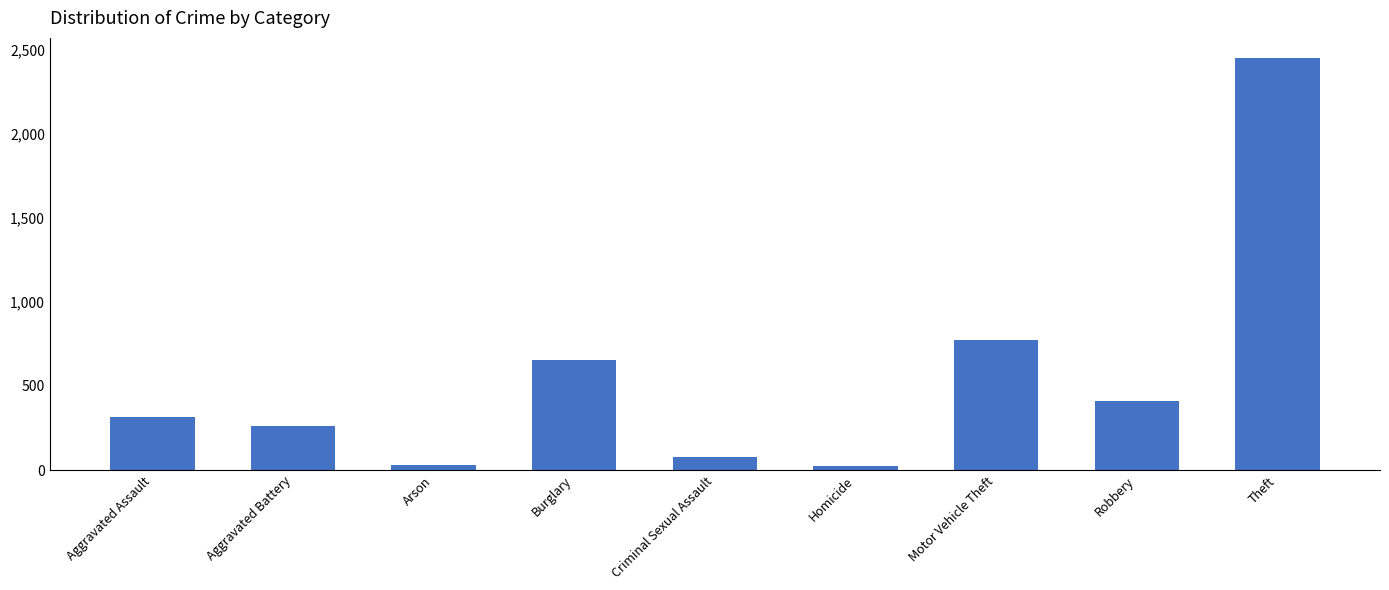

What is the label of the 4th bar from the left?

Burglary